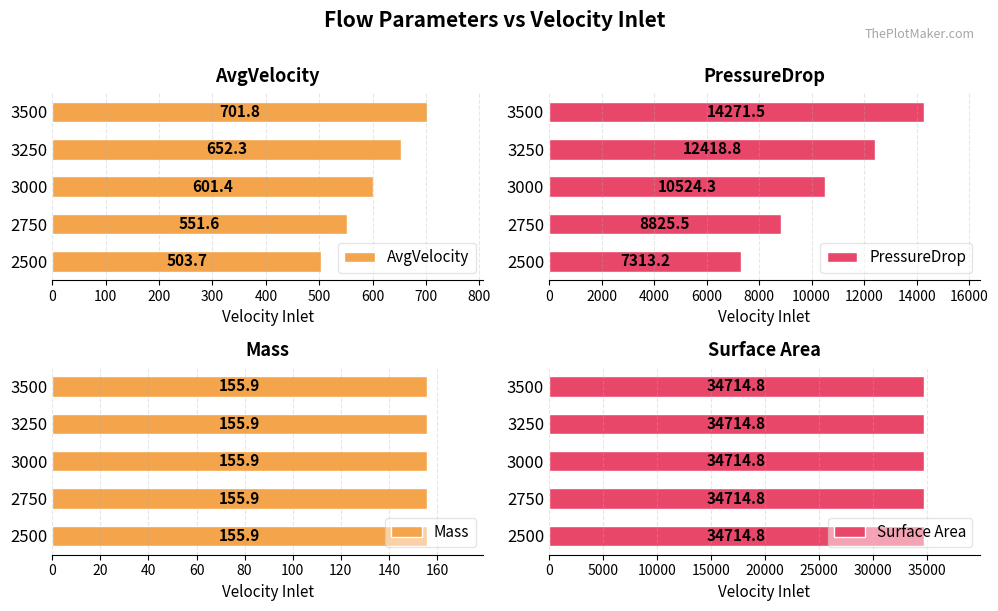

Which series has the largest total across all categories?

PressureDrop